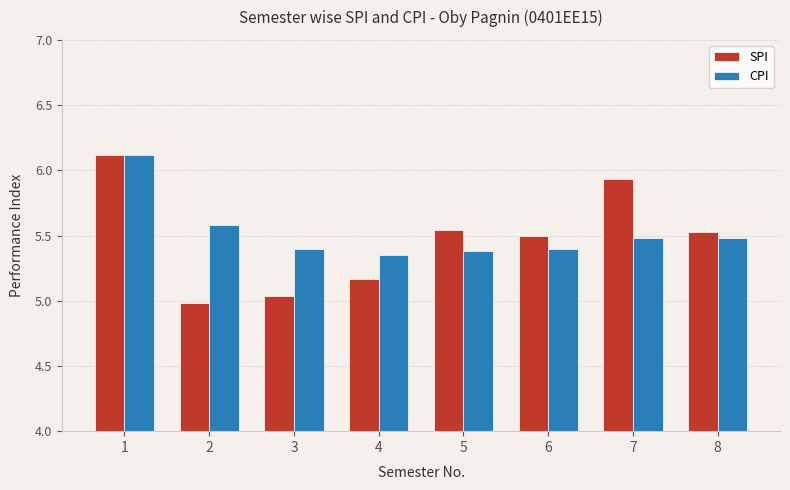

How many bars are there in total?

16